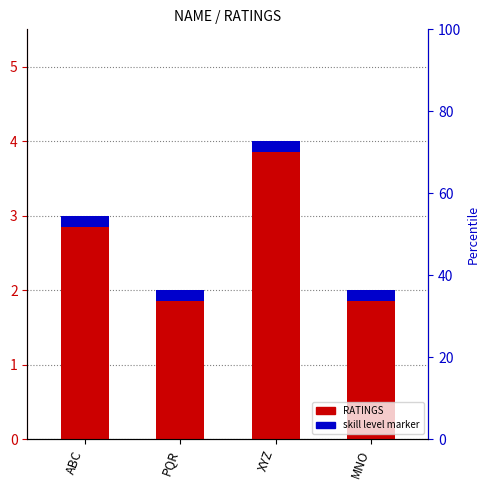

At which label is the value closest to 3?

ABC